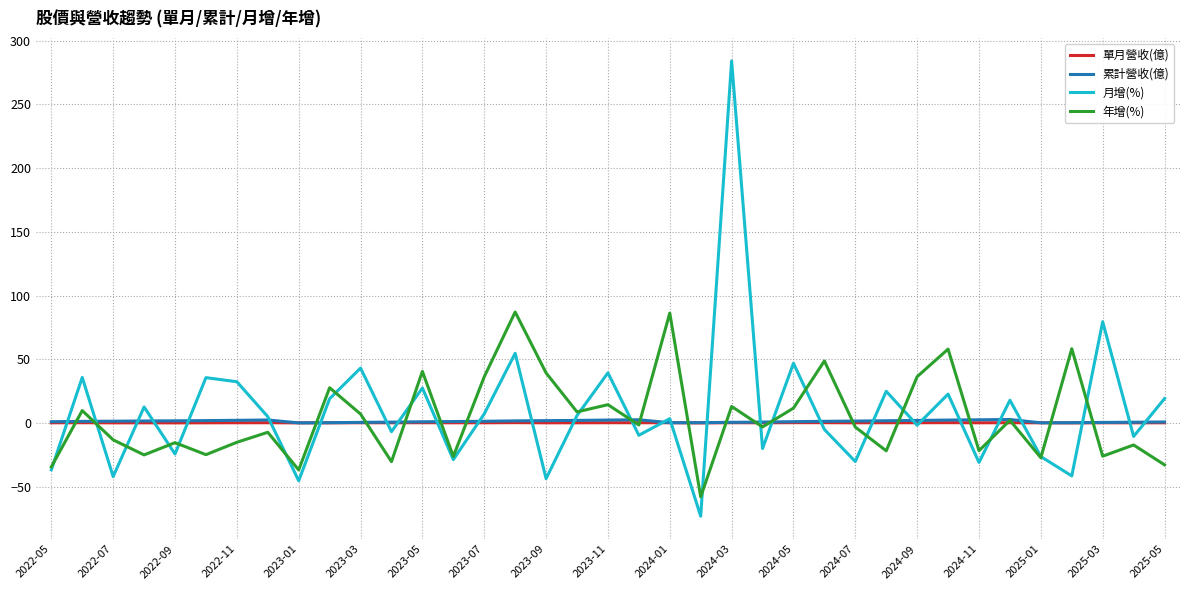

What is the minimum value shown in the chart?

-73.1